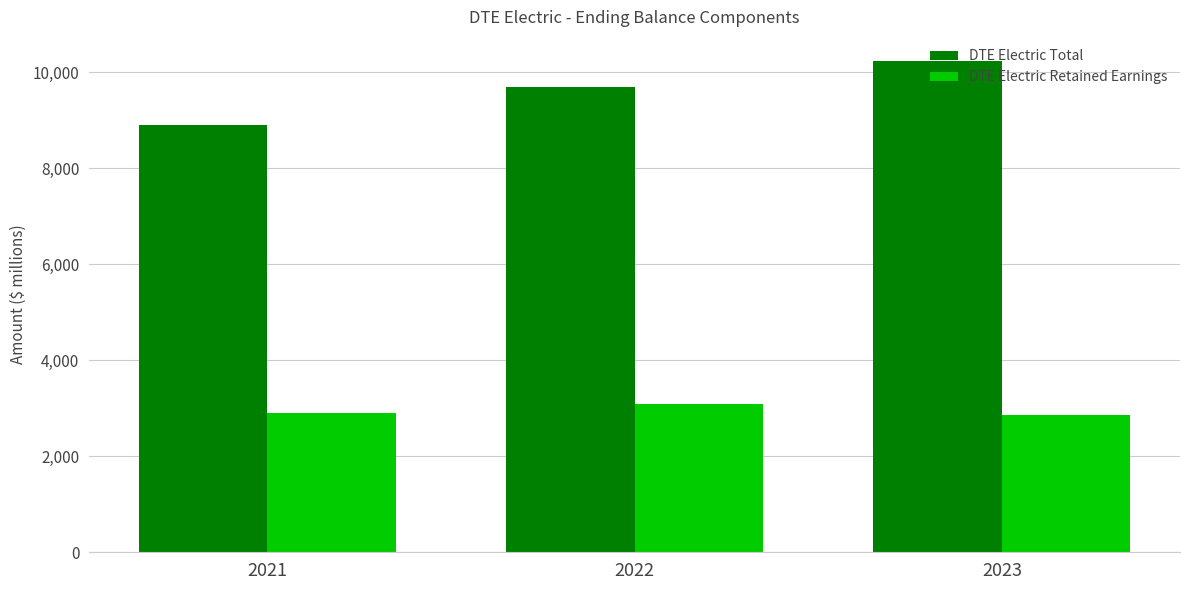

What are all the series names shown in the legend?

DTE Electric Total, DTE Electric Retained Earnings